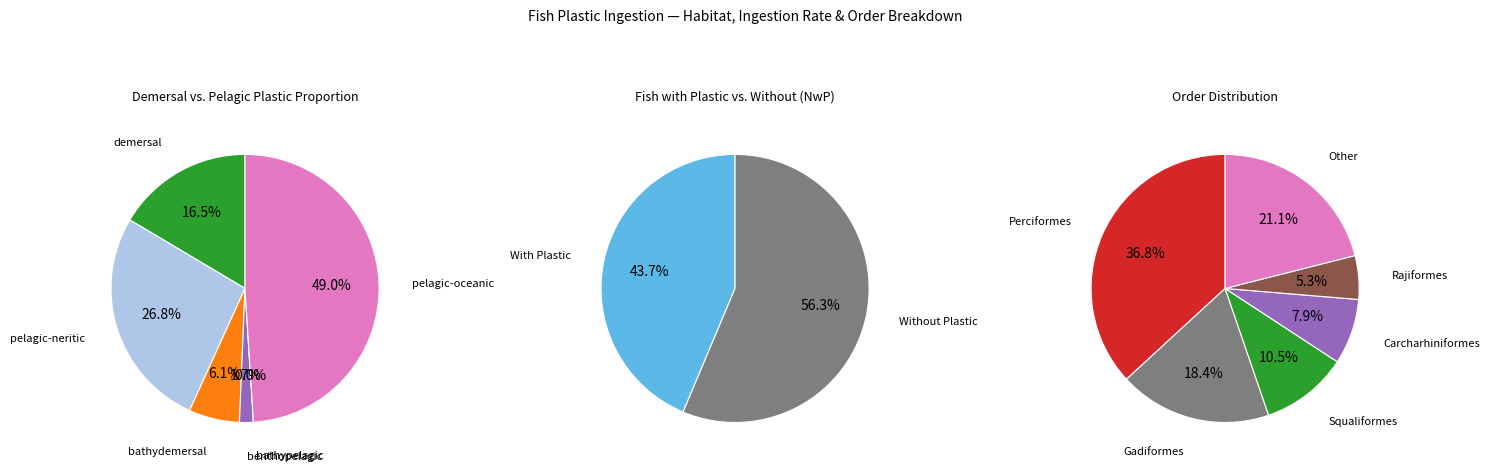

The benthopelagic slice represents 10% of the pie. True or false?

False